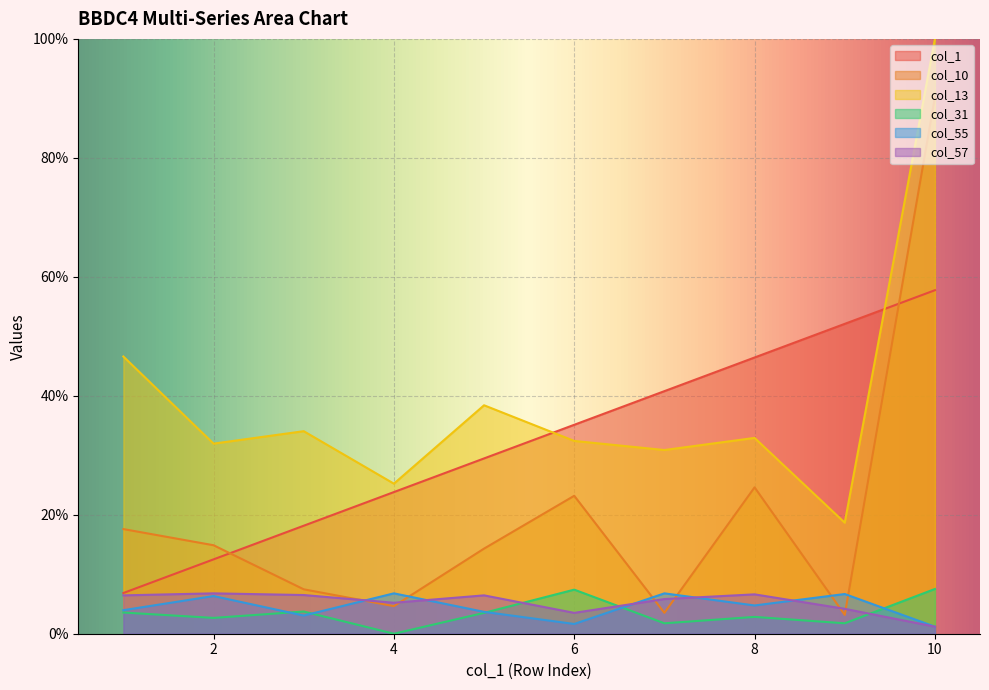

Where is col_31 nearest to the value 3?

8